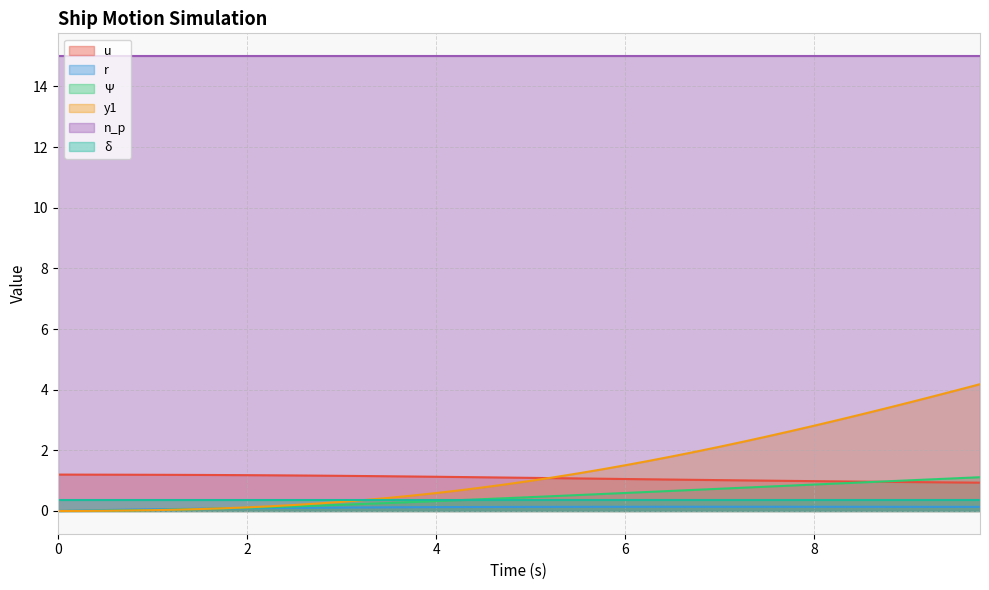

Which series has the largest total across all categories?

n_p